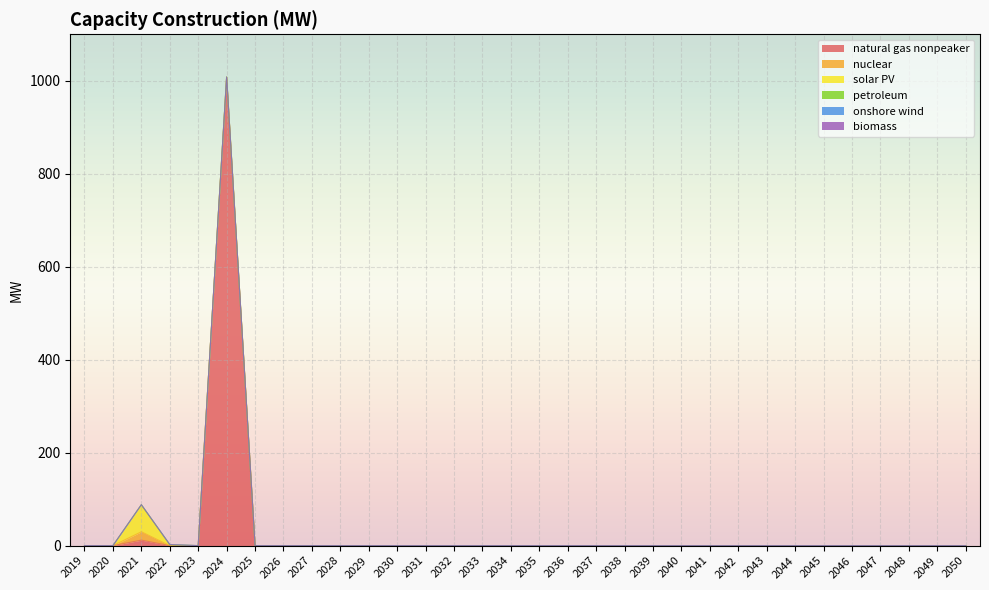

What are all the series names shown in the legend?

natural gas nonpeaker, nuclear, solar PV, petroleum, onshore wind, biomass